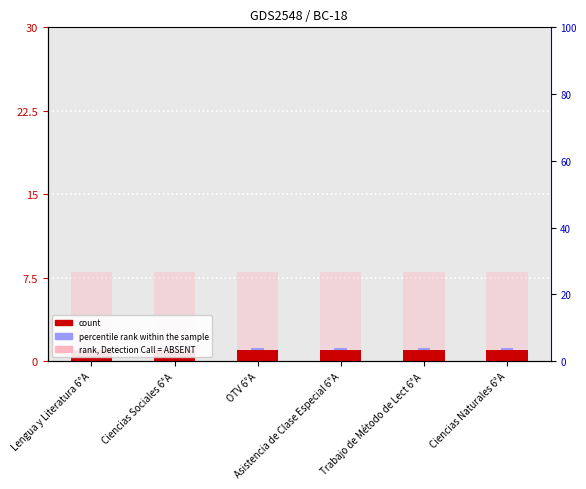

What is the label of the 1st bar from the right?

Ciencias Naturales 6°A